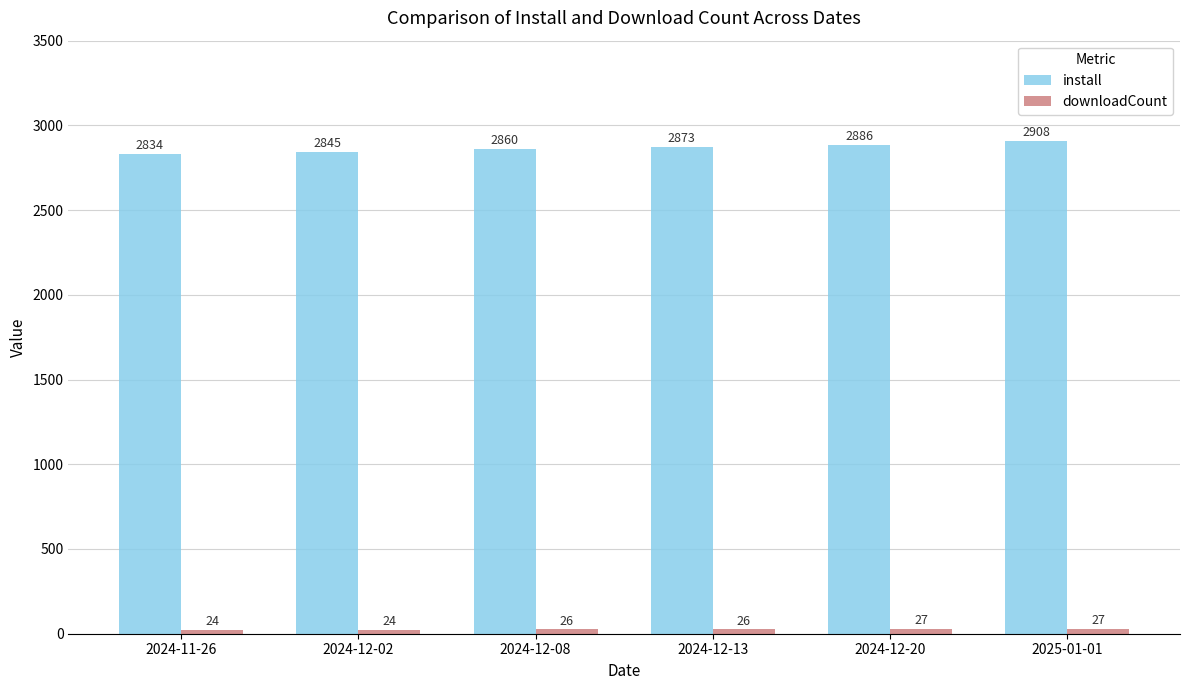

The install series shows 4715 at 2025-01-01. True or false?

False